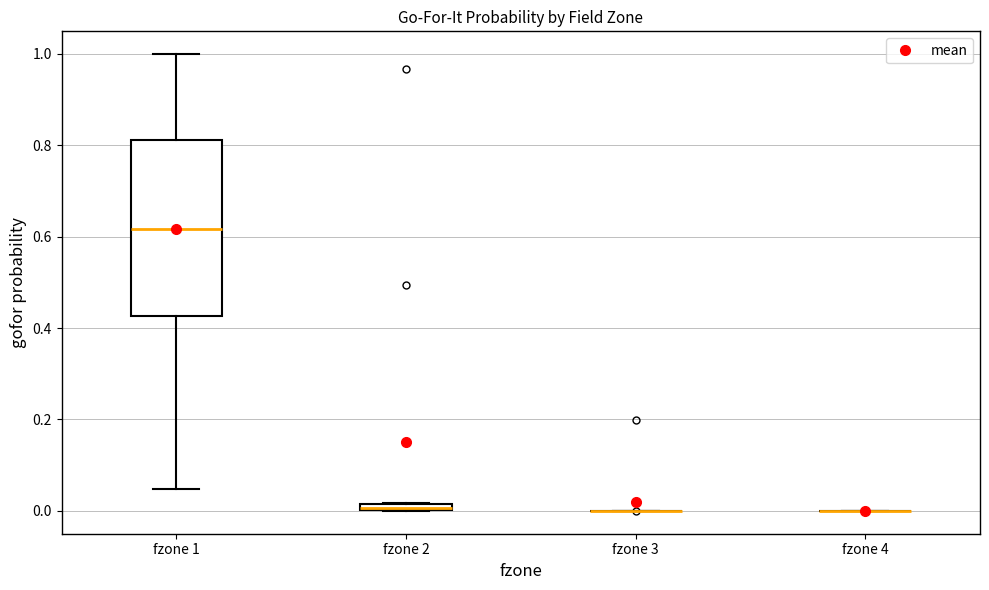

Comparing the boxes themselves (not the whiskers), which one is the tallest?

fzone 1